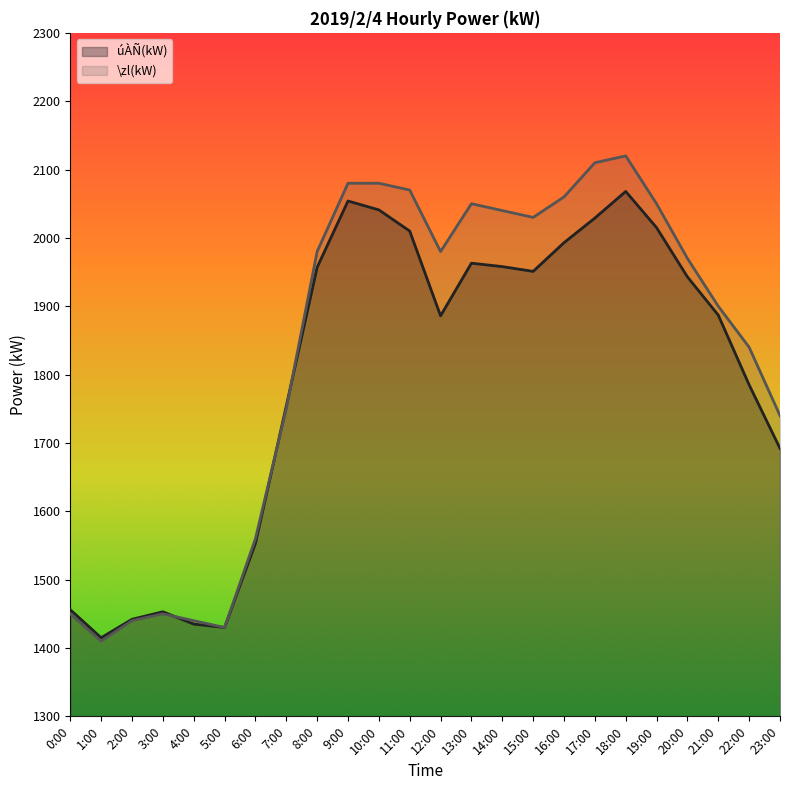

Rank the series by their average value, from lowest to highest.

úÀÑ(kW), \zl(kW)